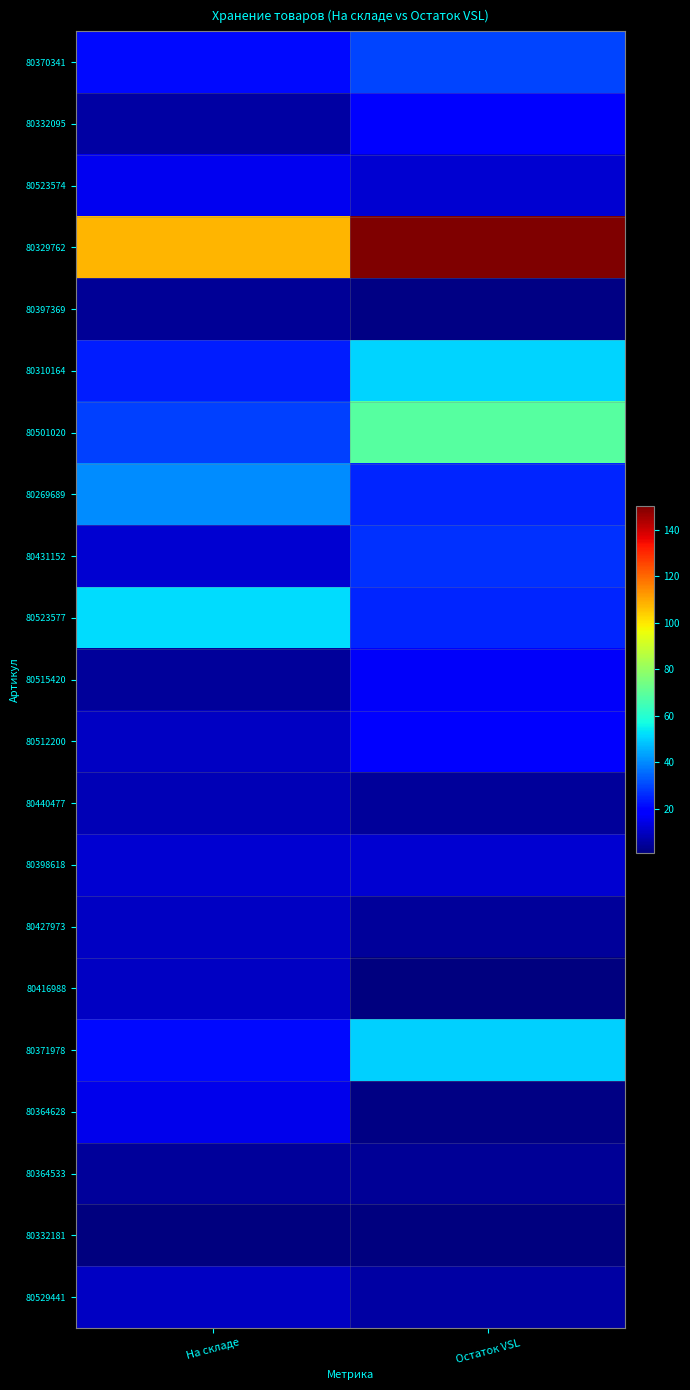

What is the total value across all series at Остаток VSL?

532